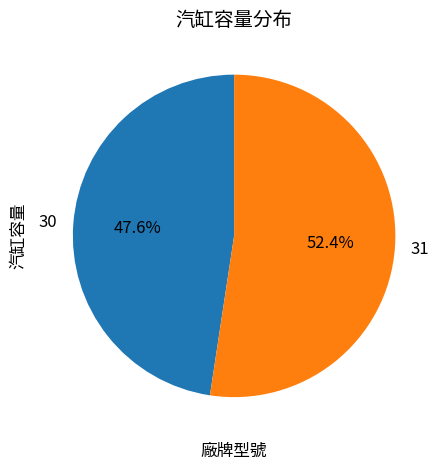

Between 31 and 30, which is larger?

31